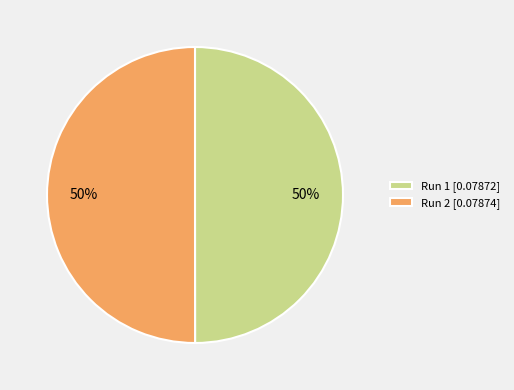

The Run 2 slice represents 50% of the pie. True or false?

True